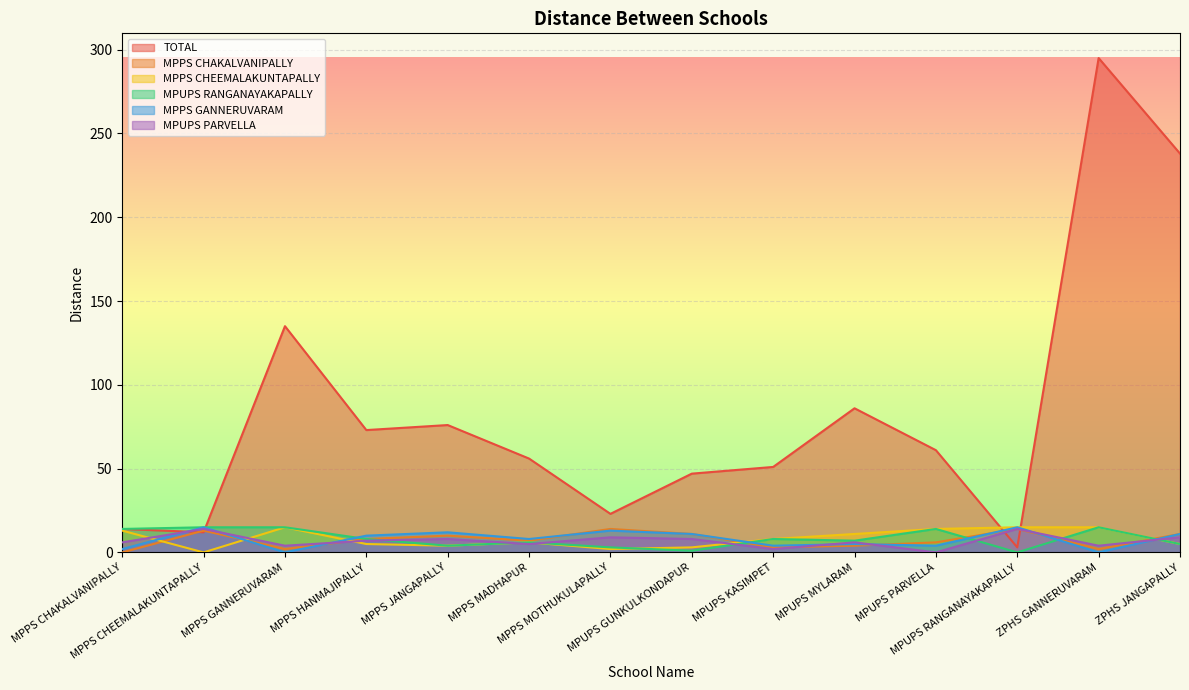

Which label corresponds to the smallest value in the chart?

MPPS CHAKALVANIPALLY